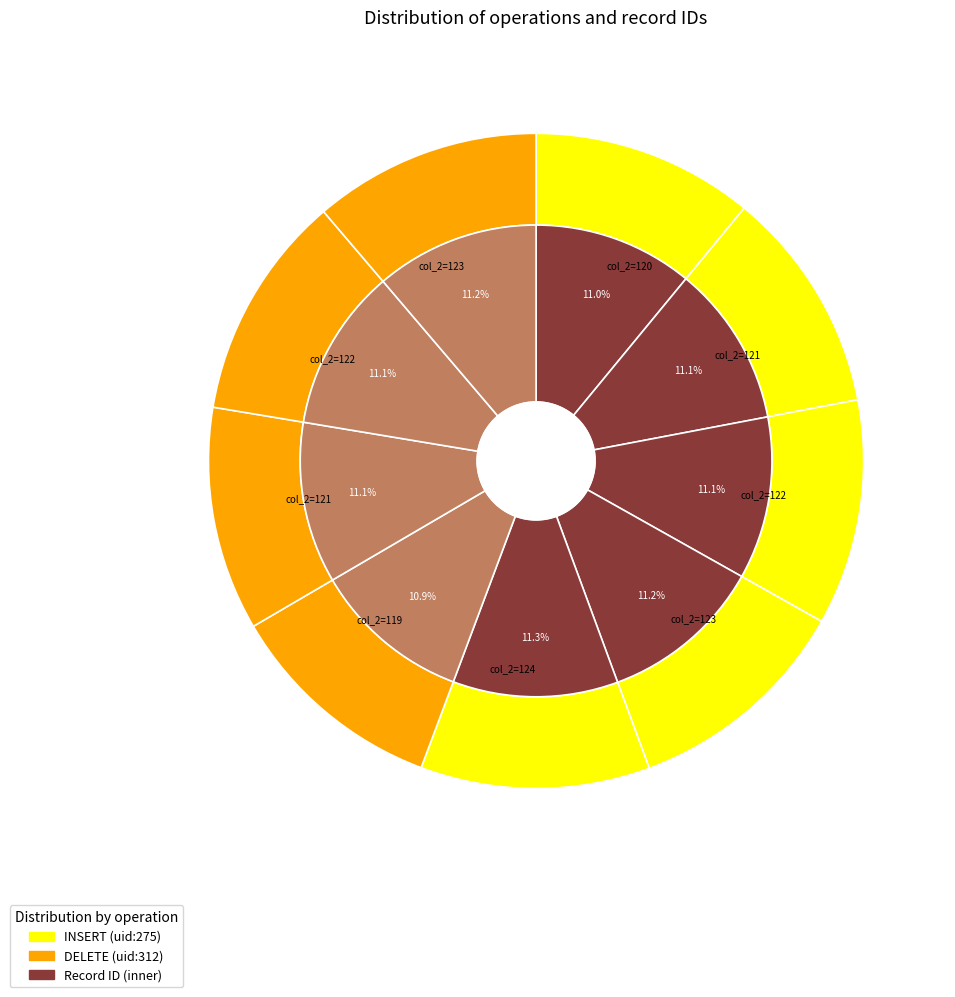

What is the change in value from uid:275 / INSERT #123 to uid:275 / INSERT #124?

+1